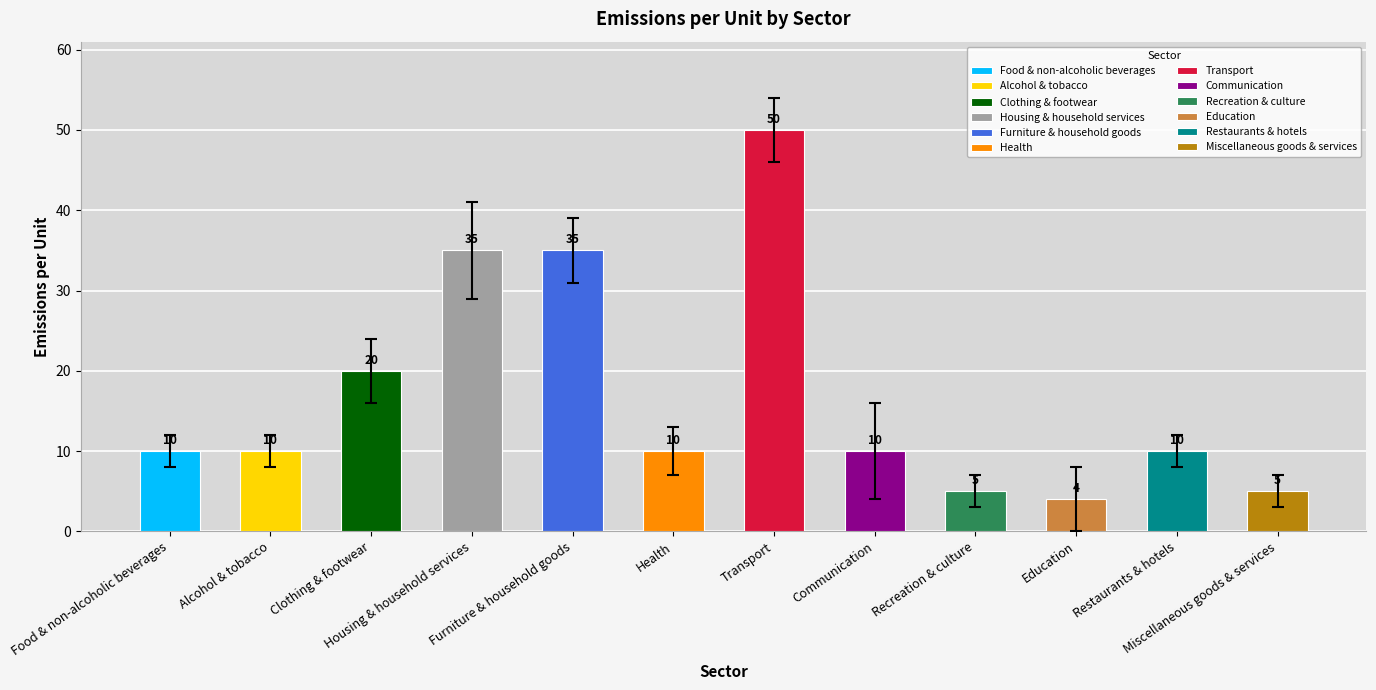

The value at Miscellaneous goods & services is 10. True or false?

False